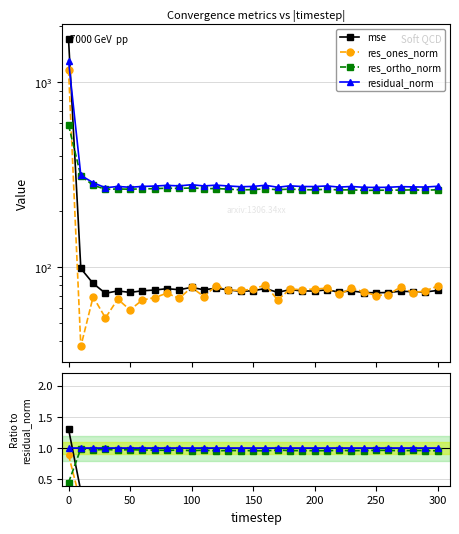

Reading left to right, extract all data points from this chart.

mse: 1.3	0.3	0.3	0.3	0.3	0.3	0.3	0.3	0.3	0.3	0.3	0.3	0.3	0.3	0.3	0.3	0.3	0.3	0.3	0.3	0.3	0.3	0.3	0.3	0.3	0.3	0.3	0.3	0.3	0.3	0.3
res_ones_norm: 0.9	0.1	0.2	0.2	0.2	0.2	0.2	0.2	0.3	0.2	0.3	0.3	0.3	0.3	0.3	0.3	0.3	0.2	0.3	0.3	0.3	0.3	0.3	0.3	0.3	0.3	0.3	0.3	0.3	0.3	0.3
res_ortho_norm: 0.4	1.0	1.0	1.0	1.0	1.0	1.0	1.0	1.0	1.0	1.0	1.0	1.0	1.0	1.0	1.0	1.0	1.0	1.0	1.0	1.0	1.0	1.0	1.0	1.0	1.0	1.0	1.0	1.0	1.0	1.0
residual_norm: 1.0	1.0	1.0	1.0	1.0	1.0	1.0	1.0	1.0	1.0	1.0	1.0	1.0	1.0	1.0	1.0	1.0	1.0	1.0	1.0	1.0	1.0	1.0	1.0	1.0	1.0	1.0	1.0	1.0	1.0	1.0